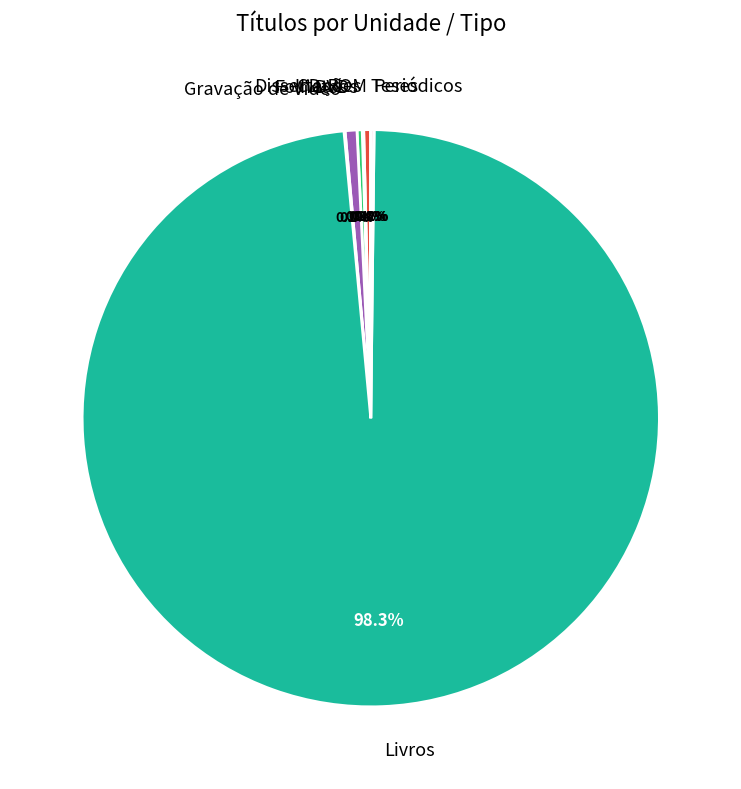

Which slice is the smallest?

Teses